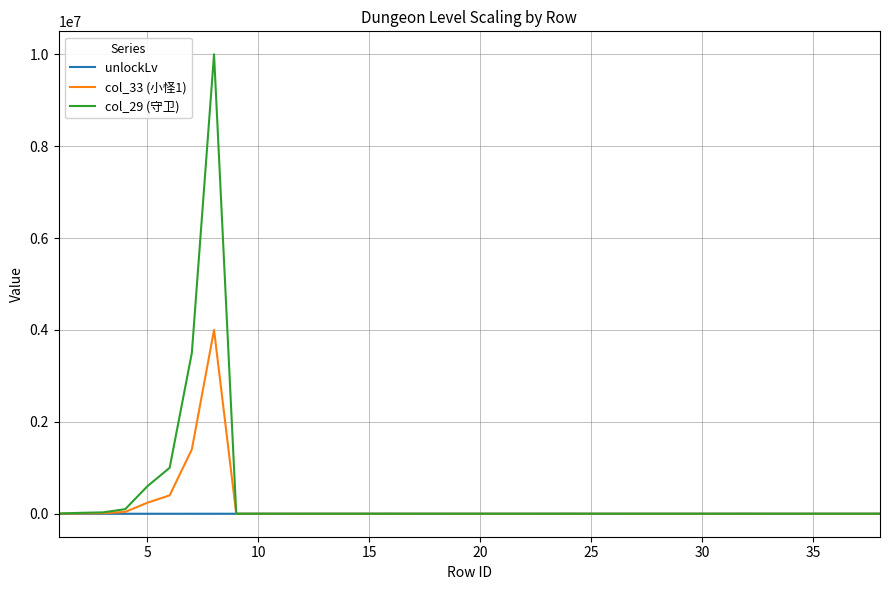

Rank the series by their maximum value, from highest to lowest.

col_29 (守卫), col_33 (小怪1), unlockLv